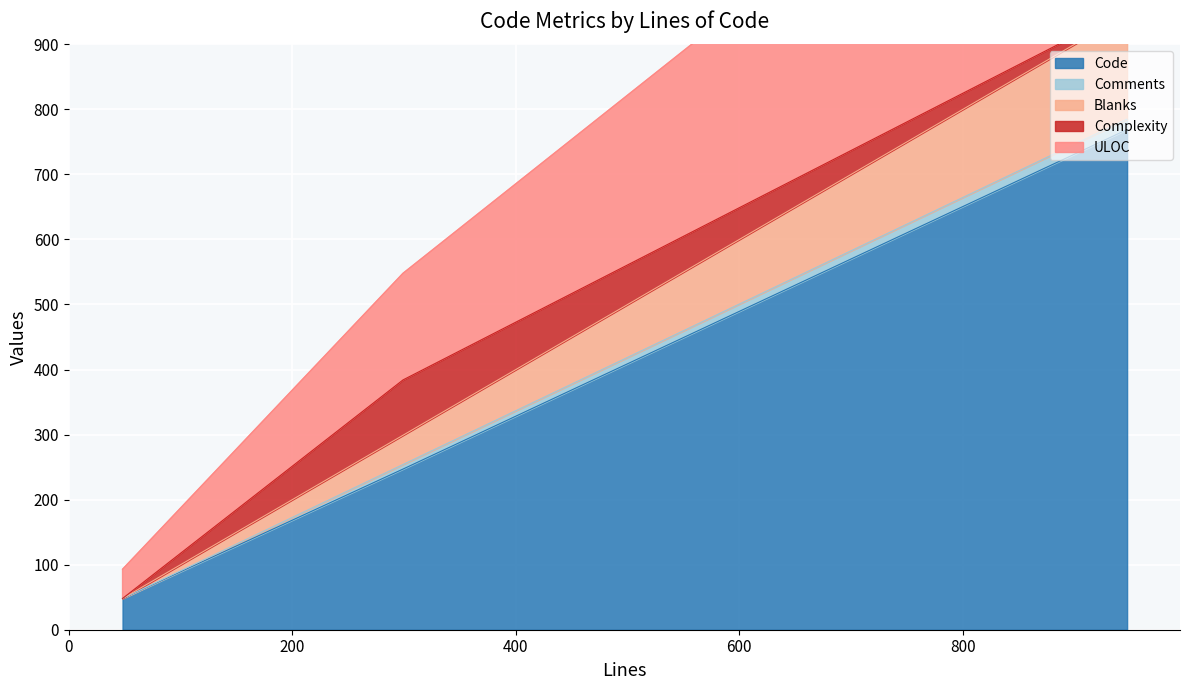

Does the chart display data point markers on the line(s)?

No